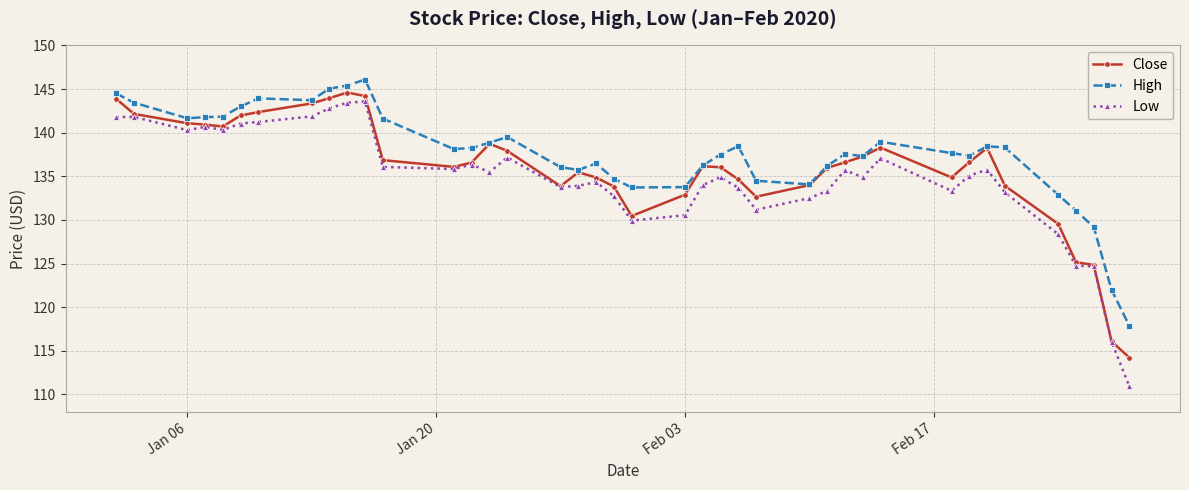

What is the difference between the second highest and second lowest values in the High series?

23.4